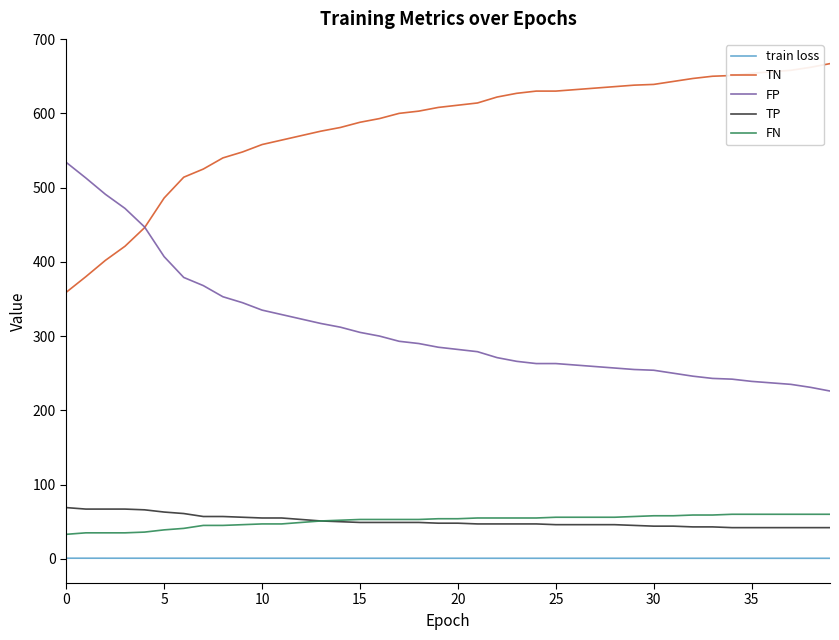

What is the minimum value for TN?

359.0